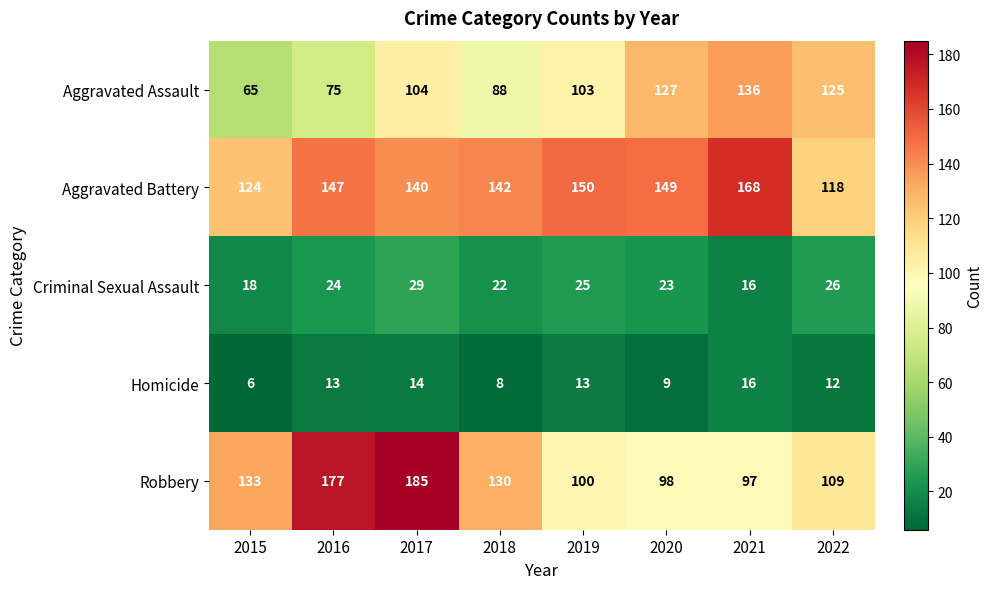

At how many categories does at least one series exceed 140?

6